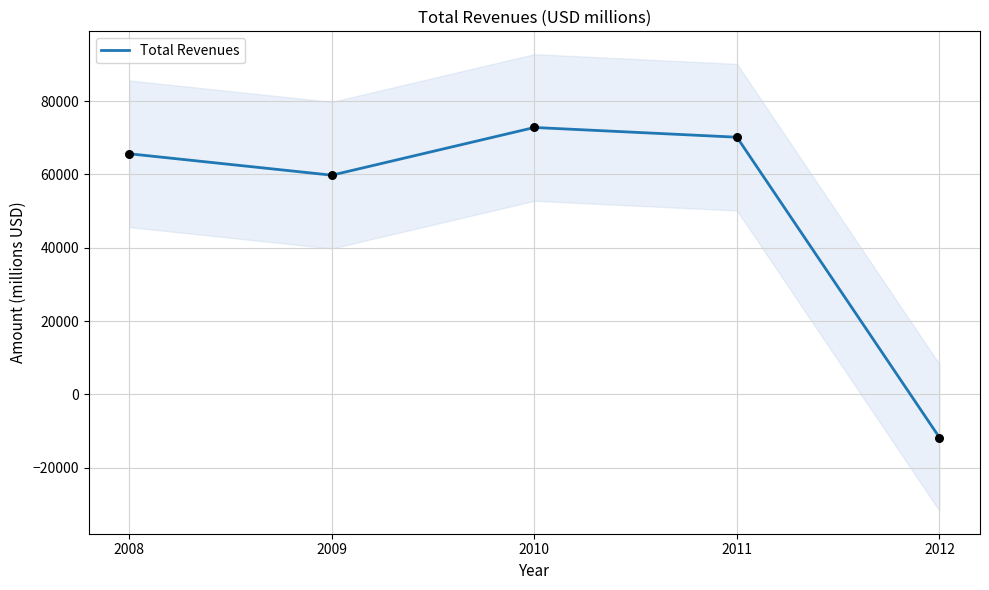

Between 2008 and 2012, which is larger?

2008